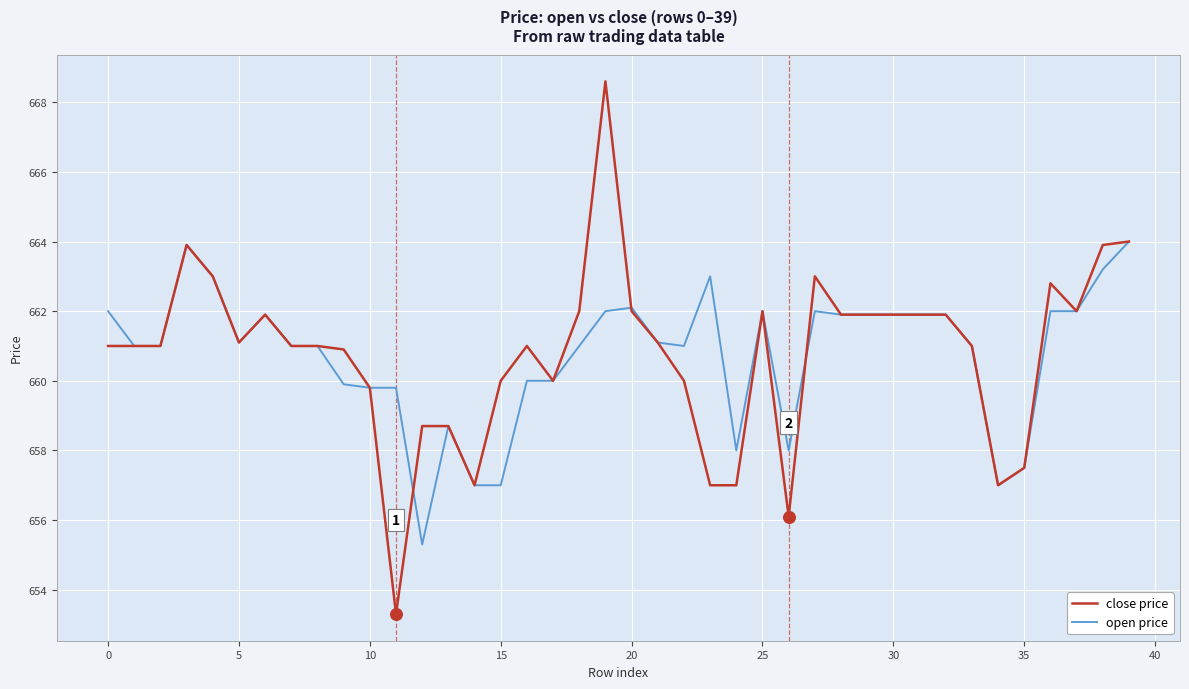

Which series has the widest spread of values?

close price